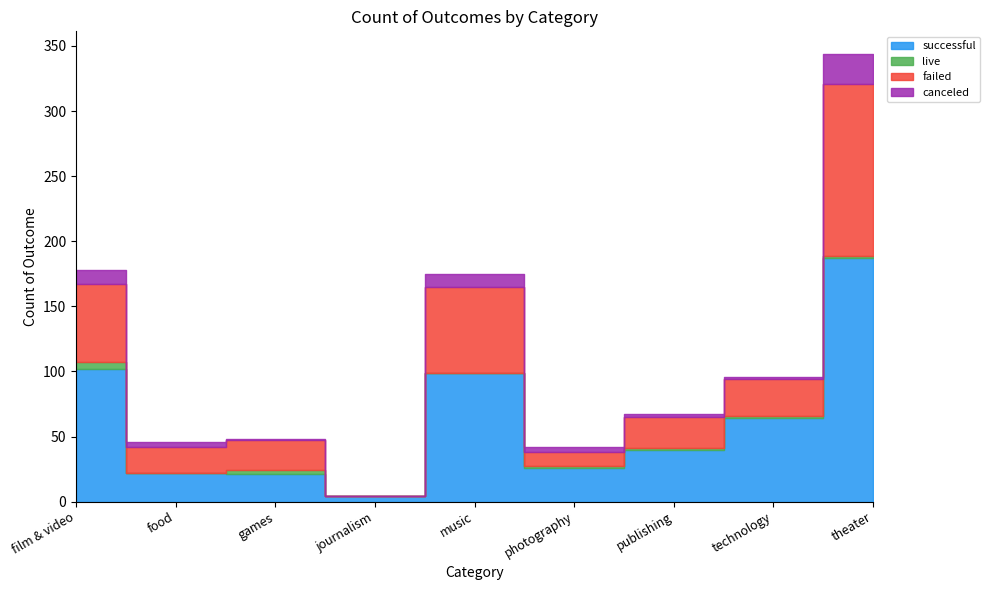

Reading right to left, list all the values displayed in this chart.

successful: theater=187	technology=64	publishing=40	photography=26	music=99	journalism=4	games=21	food=22	film & video=102
live: theater=2	technology=2	publishing=1	photography=1	music=0	journalism=0	games=3	food=0	film & video=5
failed: theater=132	technology=28	publishing=24	photography=11	music=66	journalism=0	games=23	food=20	film & video=60
canceled: theater=23	technology=2	publishing=2	photography=4	music=10	journalism=0	games=1	food=4	film & video=11